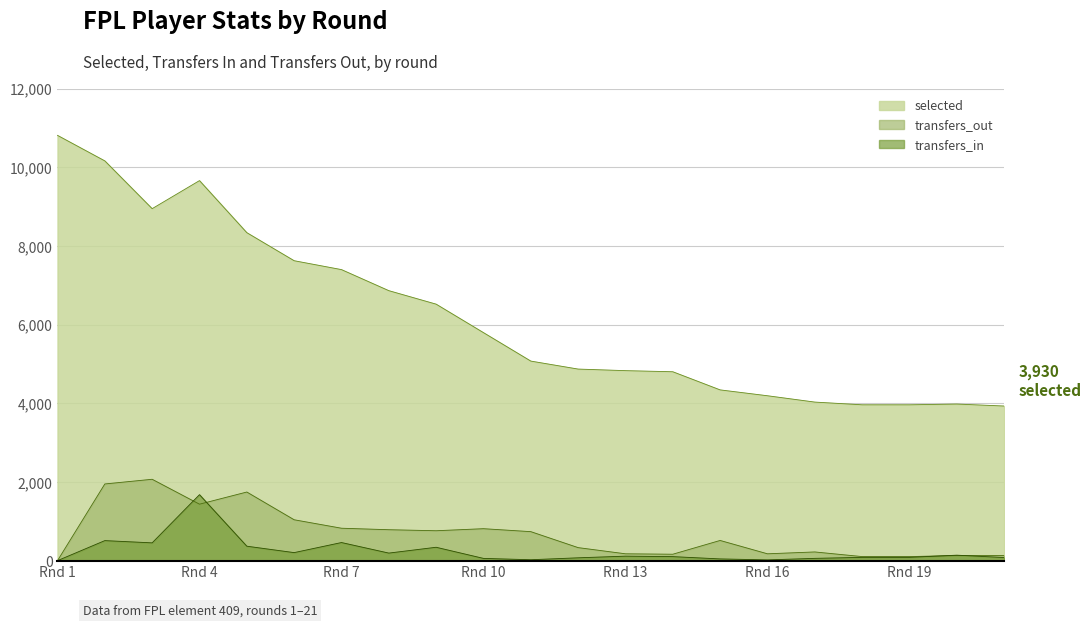

What are all the series names shown in the legend?

selected, transfers_out, transfers_in